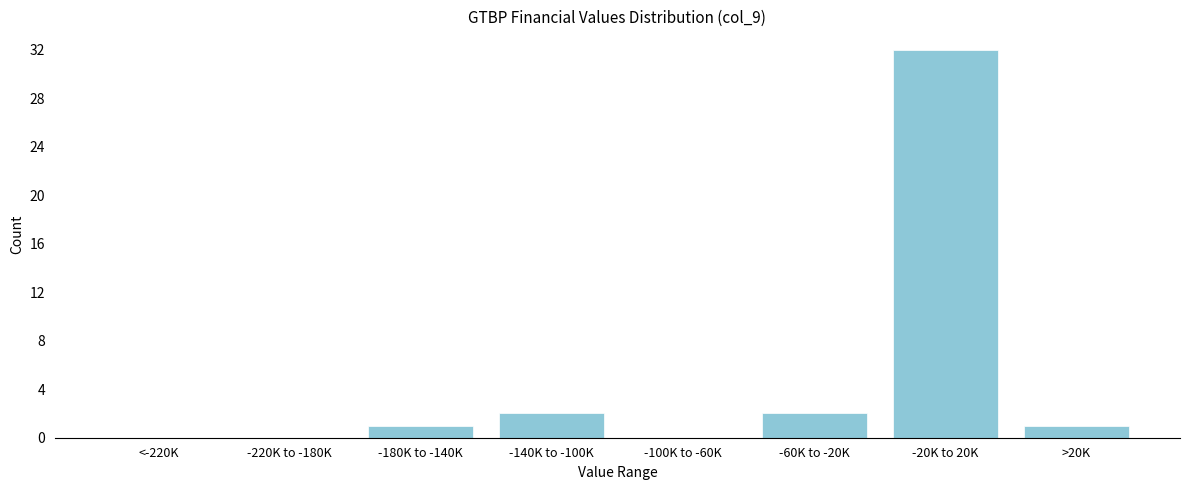

Reading right to left, extract all data points from this chart.

>20K=1	-20K to 20K=32	-60K to -20K=2	-100K to -60K=0	-140K to -100K=2	-180K to -140K=1	-220K to -180K=0	<-220K=0